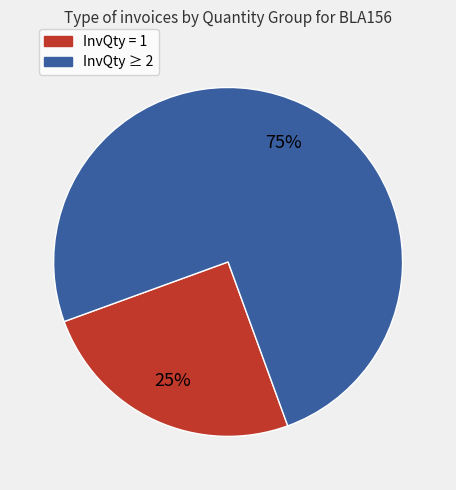

Does any single category account for the majority?

Yes